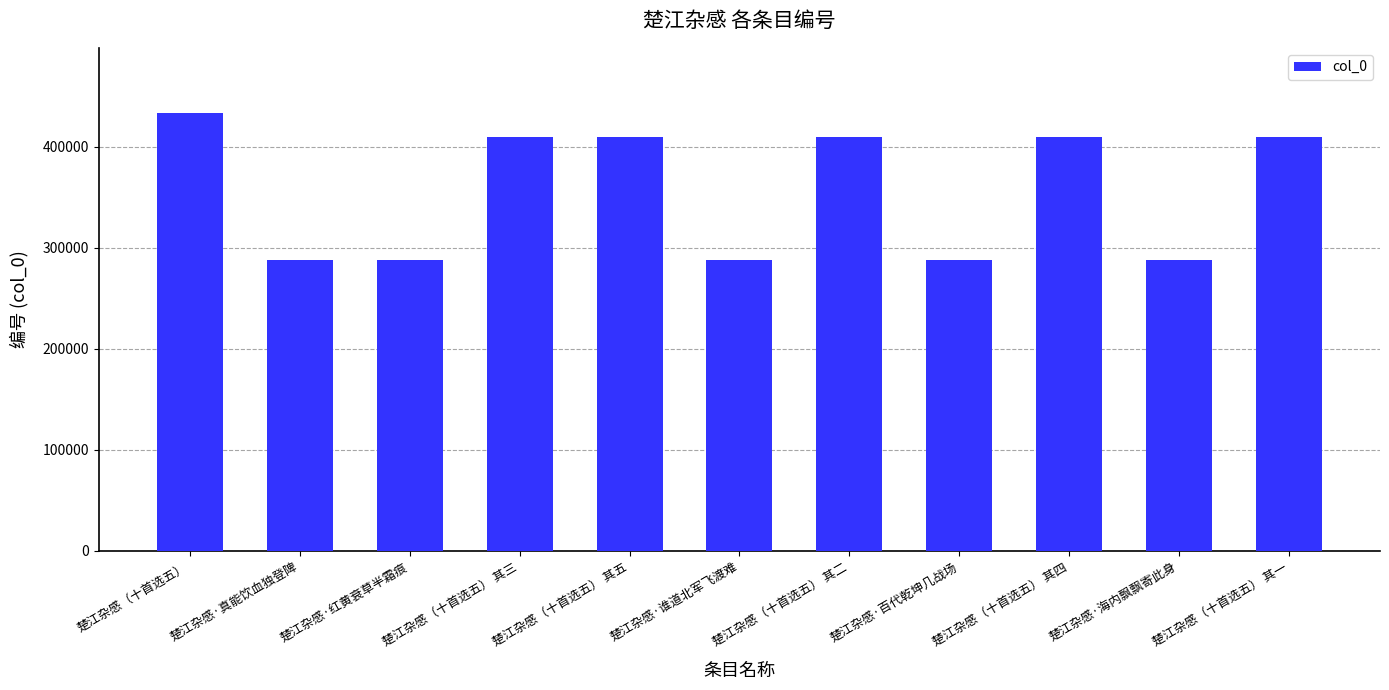

What is the minimum value shown in the chart?

288269